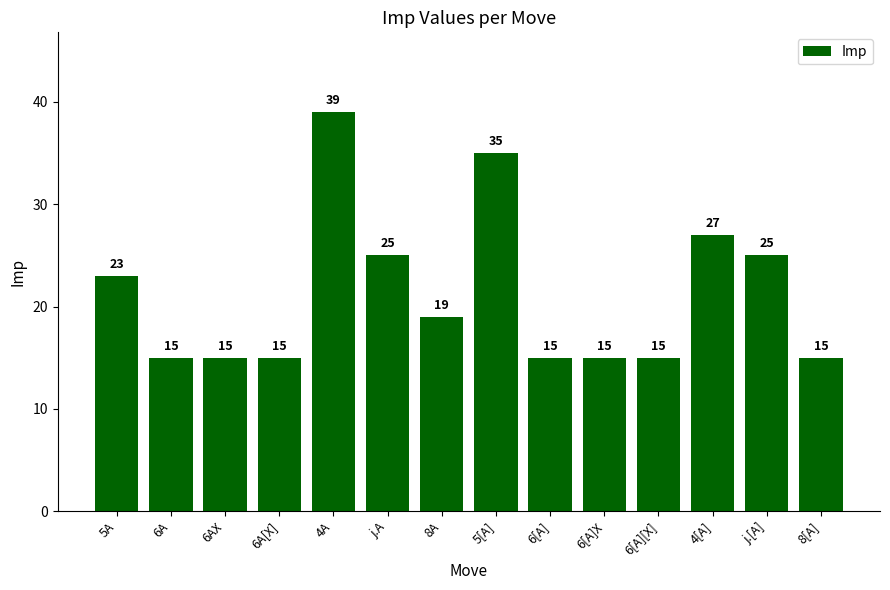

What is the average value?

21